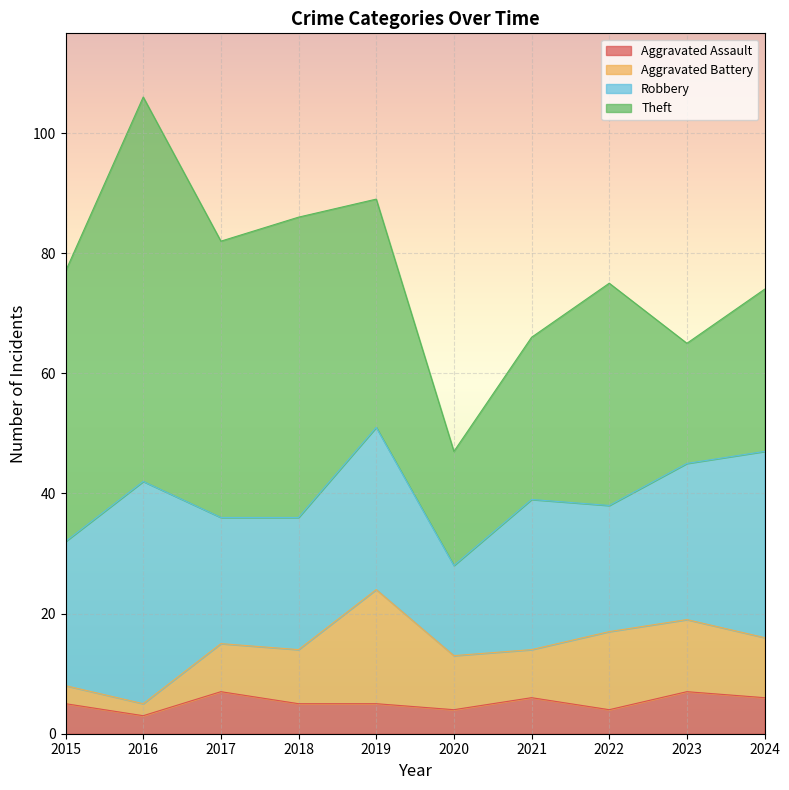

The value of Robbery at 2023 is 16. True or false?

False